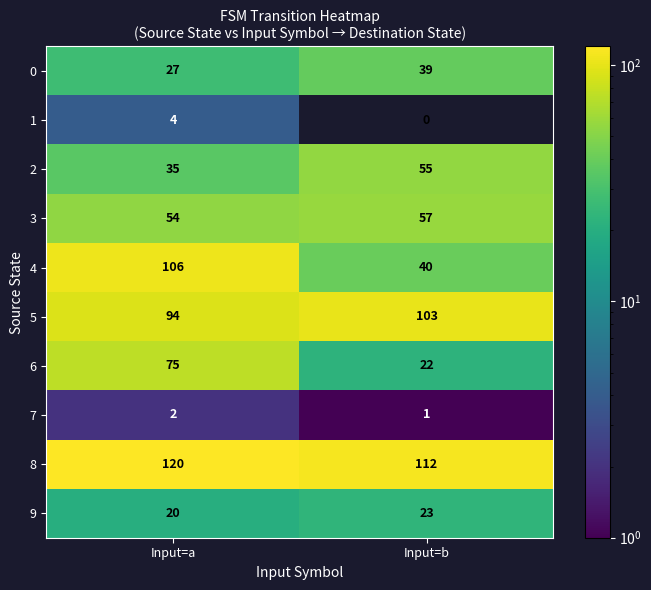

Reading left to right, transcribe all the data shown in this chart.

0: Input=a=27	Input=b=39
1: Input=a=4	Input=b=0
2: Input=a=35	Input=b=55
3: Input=a=54	Input=b=57
4: Input=a=106	Input=b=40
5: Input=a=94	Input=b=103
6: Input=a=75	Input=b=22
7: Input=a=2	Input=b=1
8: Input=a=120	Input=b=112
9: Input=a=20	Input=b=23